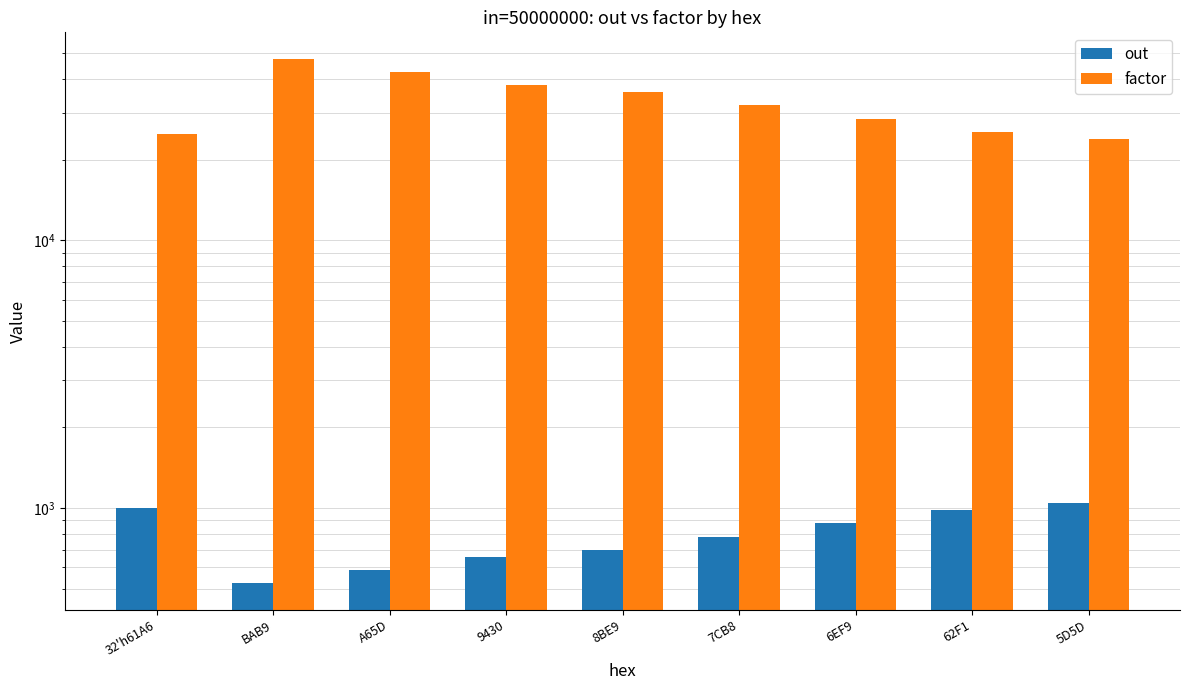

What is the difference between the maximum and minimum values in the out series?

523.0